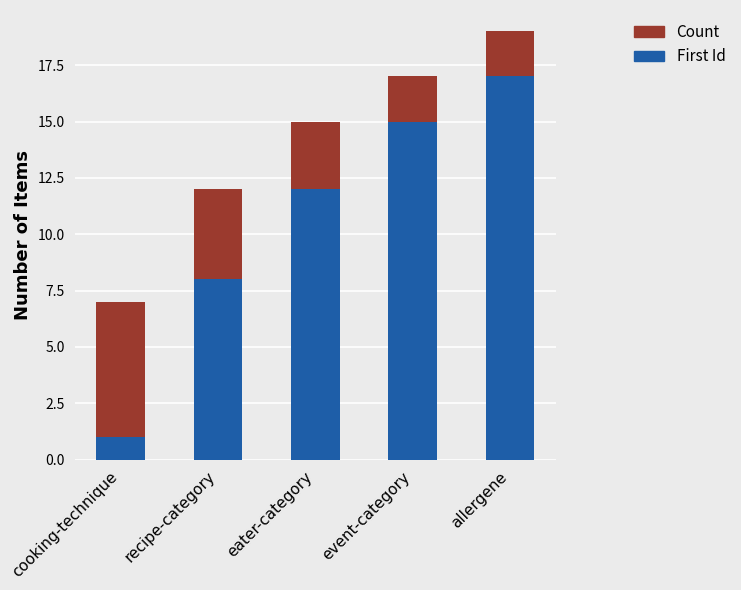

The value of First Id at allergene is 17. True or false?

True